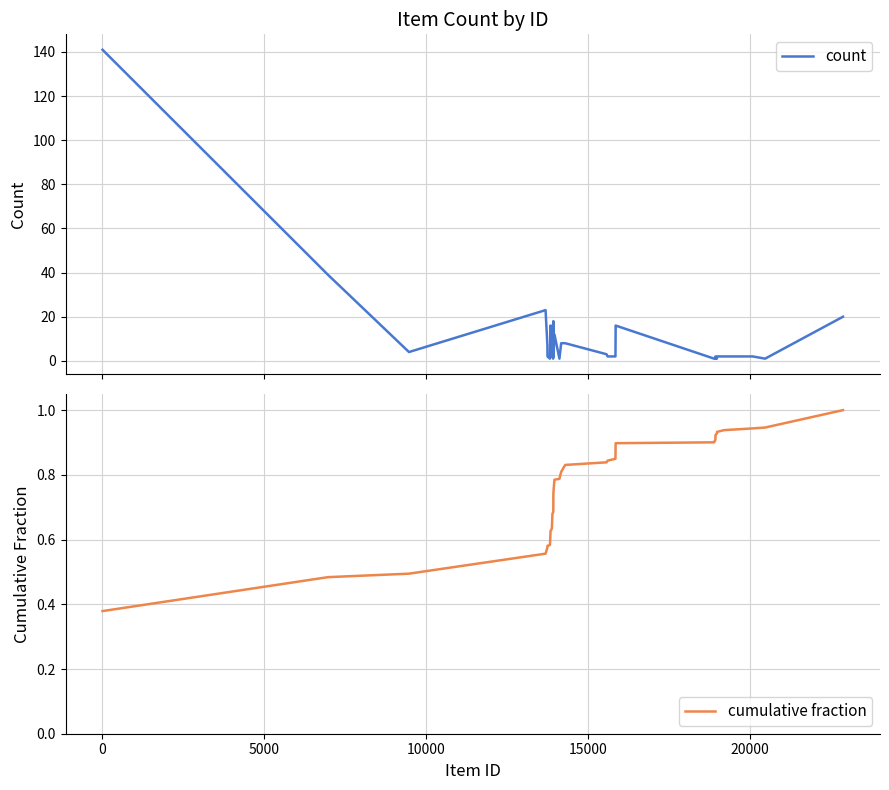

What is the highest value of the count series?

141